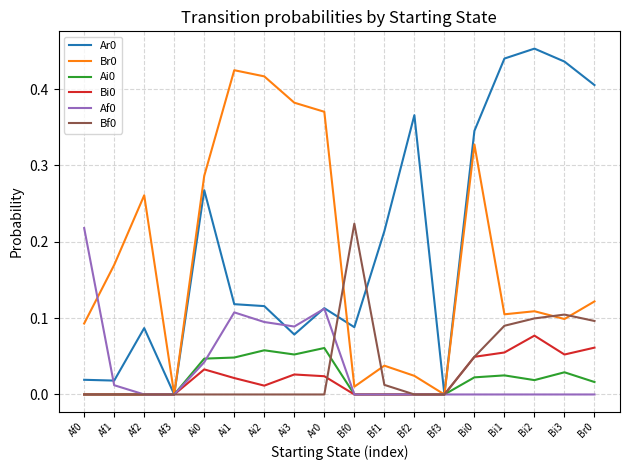

What position from the left is Ai2?

7